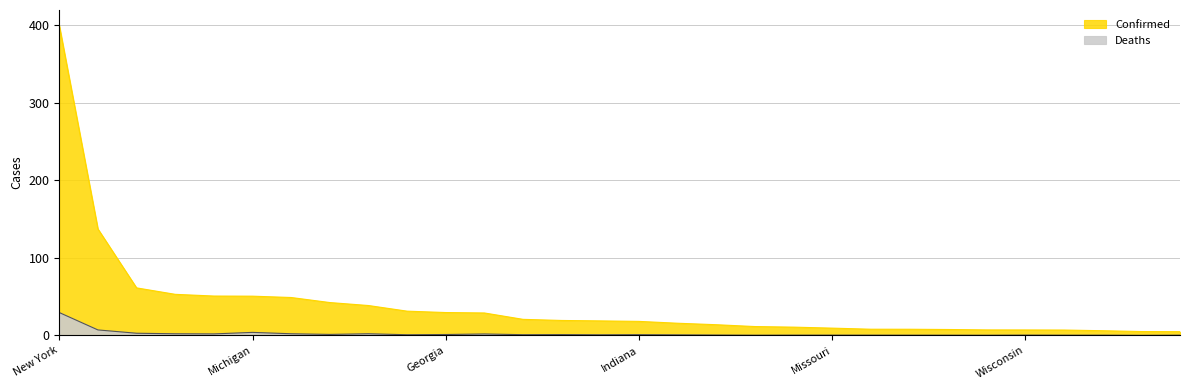

Is it true that Confirmed equals 7.9 at Arizona?

True